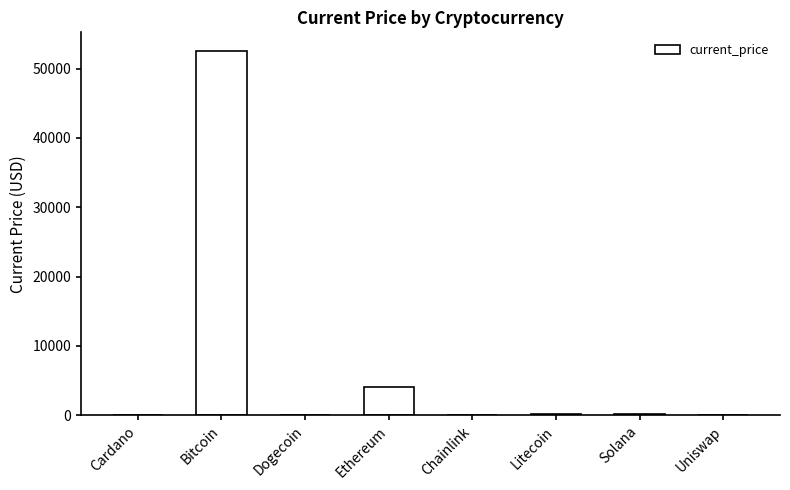

Where does the data first go above 181?

Bitcoin